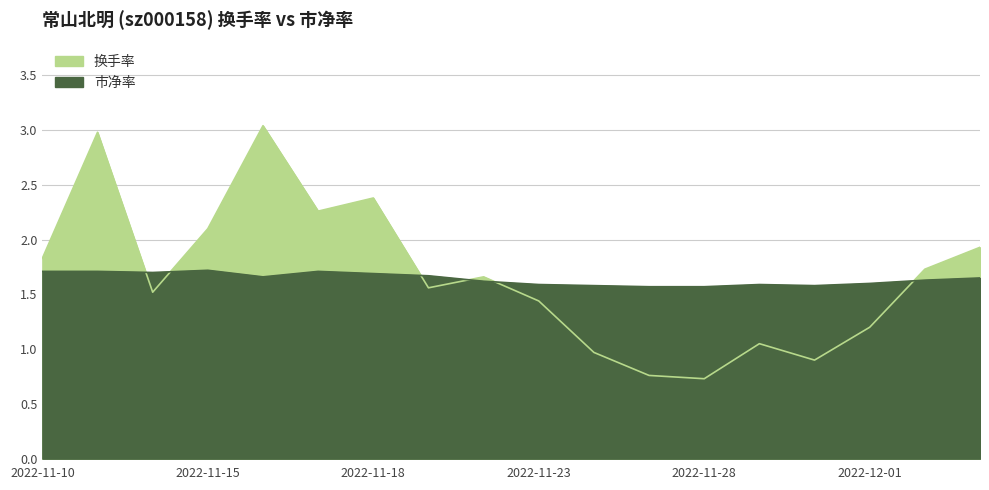

At which label does 换手率 reach its peak?

2022-11-16